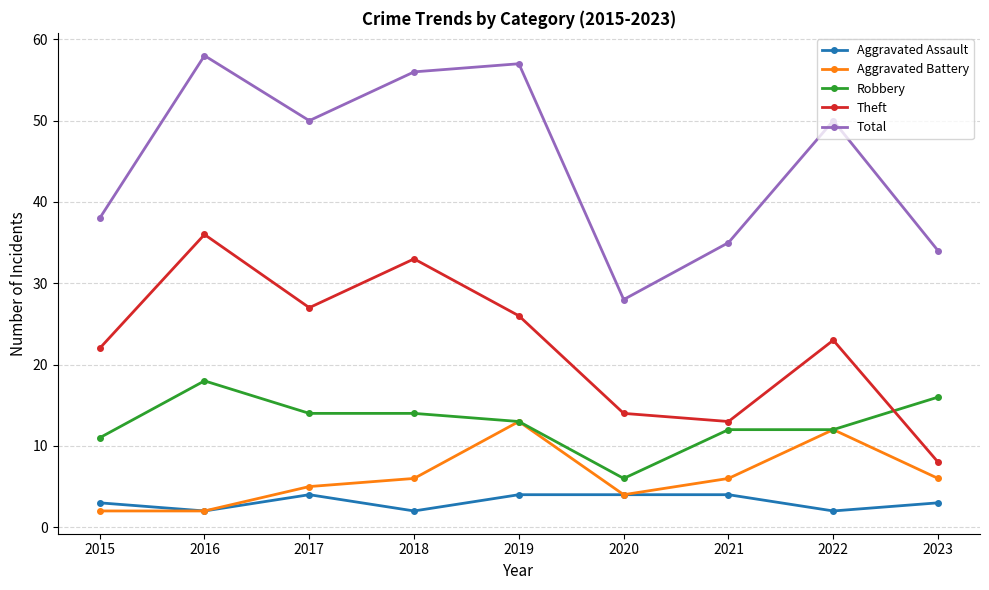

The Theft series shows 38 at 2015. True or false?

False